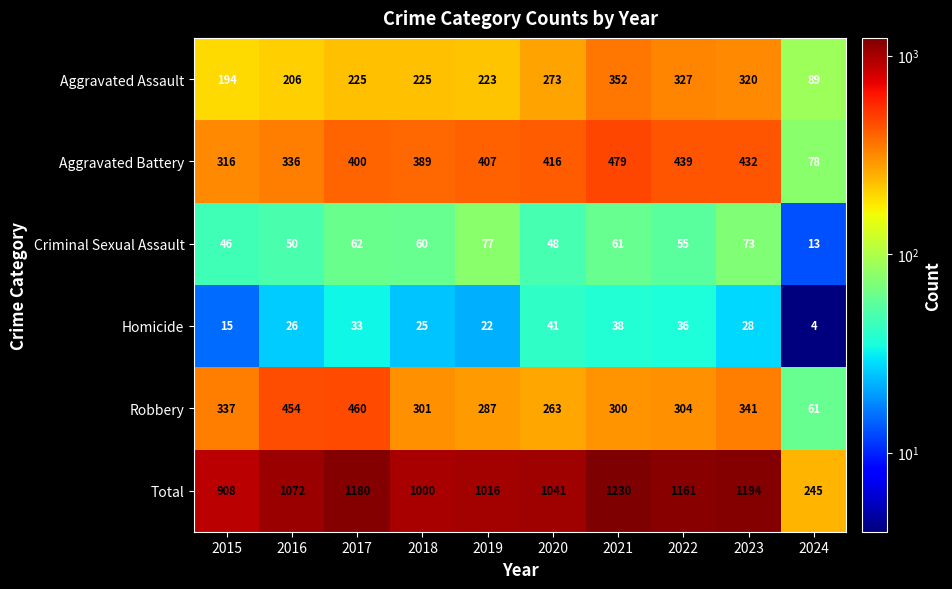

List the series in order of their peak value, lowest first.

Homicide, Criminal Sexual Assault, Aggravated Assault, Robbery, Aggravated Battery, Total